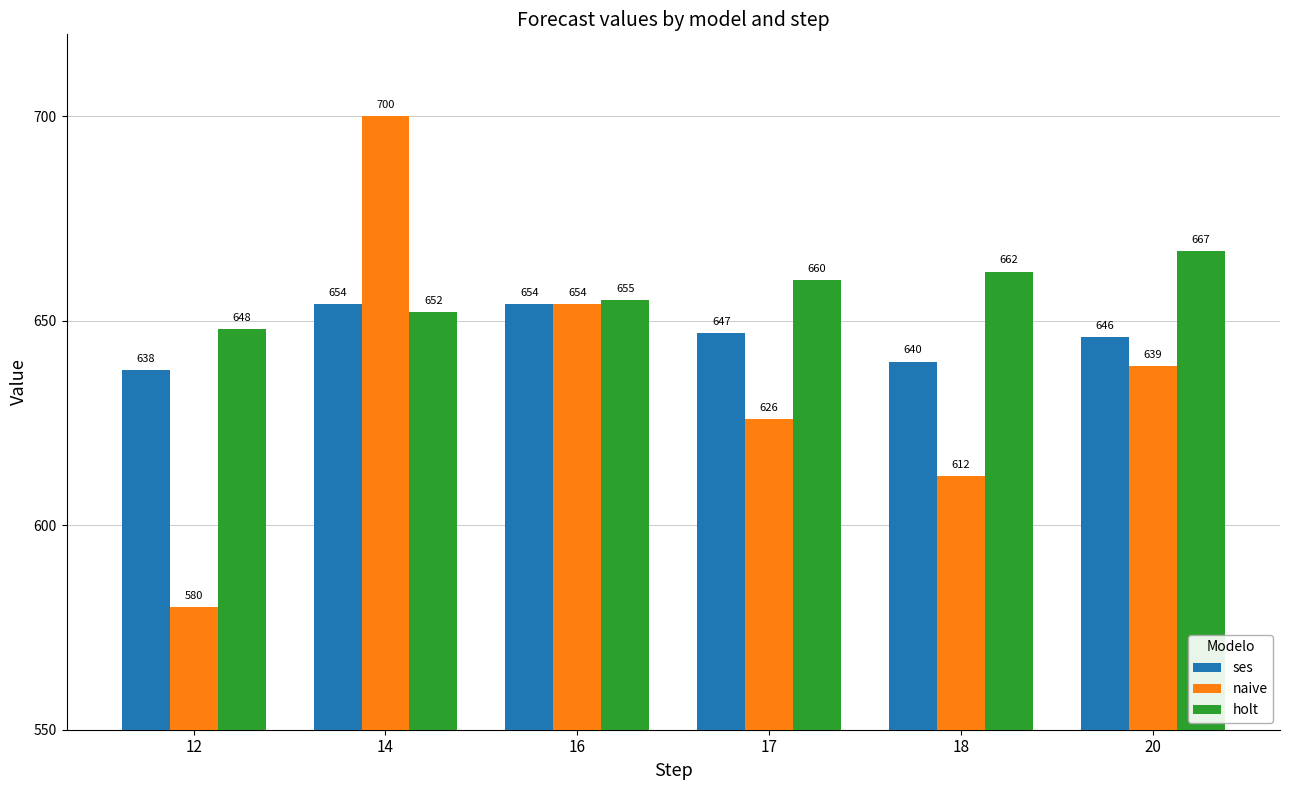

Reading left to right, extract all data points from this chart.

ses: 638	654	654	647	640	646
naive: 580	700	654	626	612	639
holt: 648	652	655	660	662	667